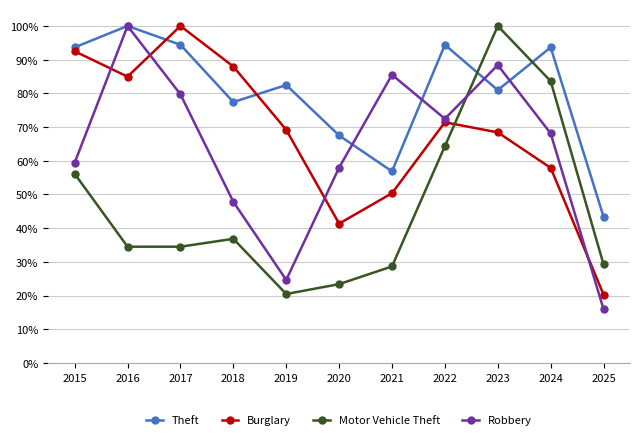

In Burglary, how many points are higher than both neighbors (excluding endpoints)?

2